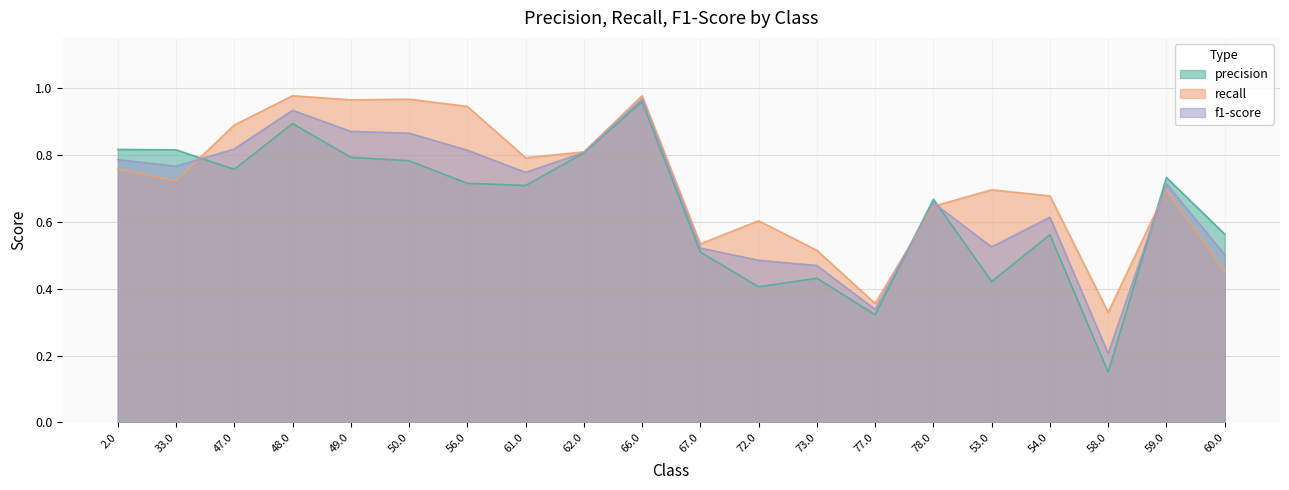

Between 61.0 and 67.0, which series saw the biggest shift?

recall